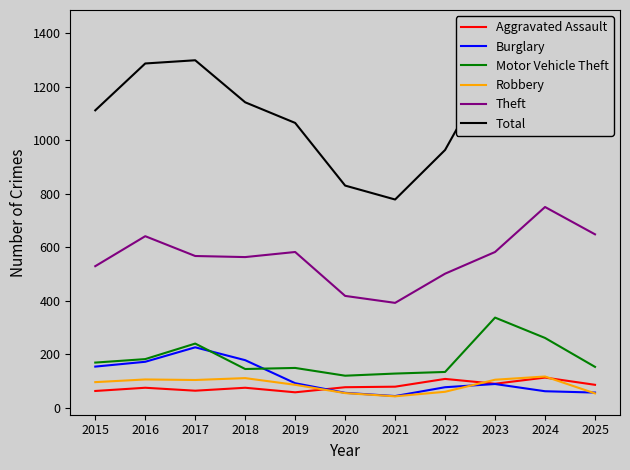

What is the maximum value for Robbery?

117